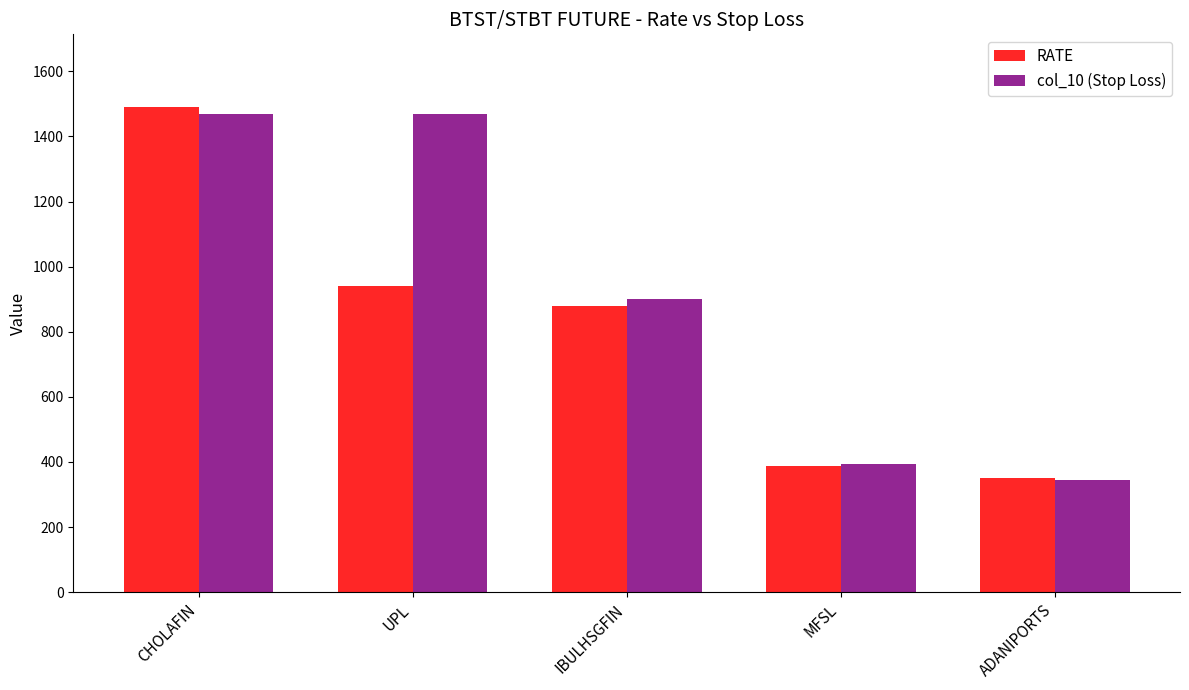

What is the total value across all series at UPL?

2410